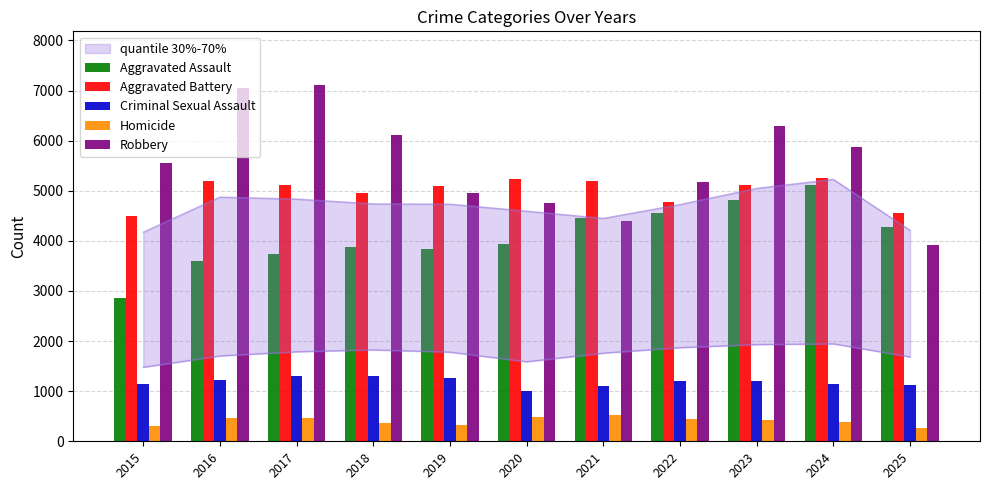

How many groups of bars are there?

11